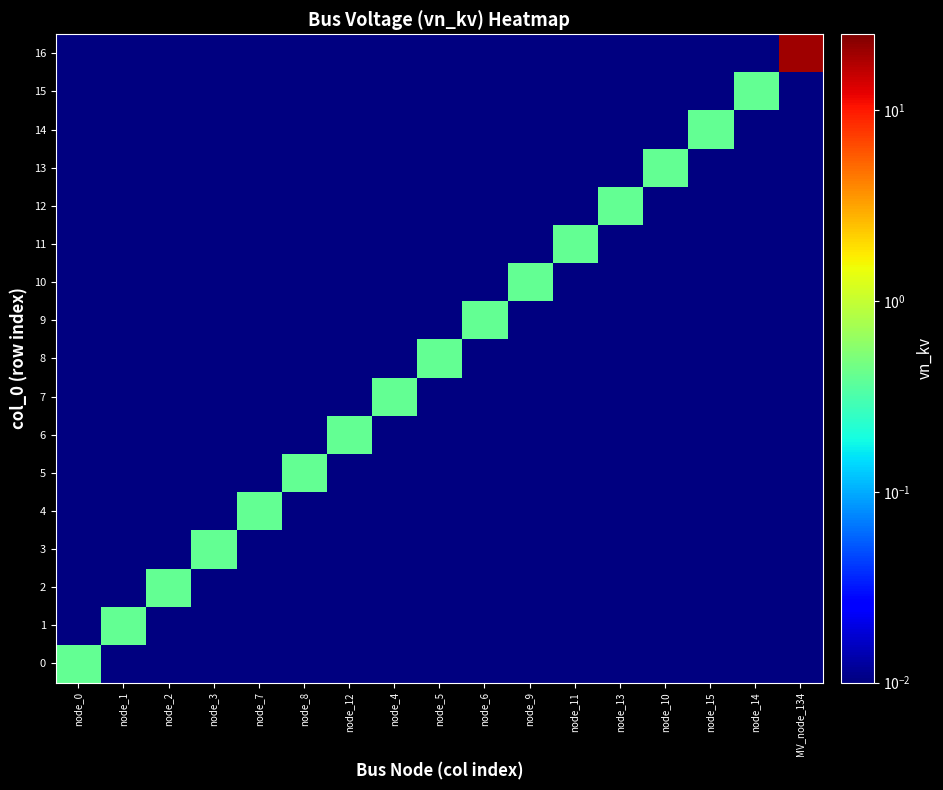

Reading left to right, transcribe all the data shown in this chart.

0: node_0=0.4	node_1=0.0	node_2=0.0	node_3=0.0	node_7=0.0	node_8=0.0	node_12=0.0	node_4=0.0	node_5=0.0	node_6=0.0	node_9=0.0	node_11=0.0	node_13=0.0	node_10=0.0	node_15=0.0	node_14=0.0	MV_node_134=0.0
1: node_0=0.0	node_1=0.4	node_2=0.0	node_3=0.0	node_7=0.0	node_8=0.0	node_12=0.0	node_4=0.0	node_5=0.0	node_6=0.0	node_9=0.0	node_11=0.0	node_13=0.0	node_10=0.0	node_15=0.0	node_14=0.0	MV_node_134=0.0
2: node_0=0.0	node_1=0.0	node_2=0.4	node_3=0.0	node_7=0.0	node_8=0.0	node_12=0.0	node_4=0.0	node_5=0.0	node_6=0.0	node_9=0.0	node_11=0.0	node_13=0.0	node_10=0.0	node_15=0.0	node_14=0.0	MV_node_134=0.0
3: node_0=0.0	node_1=0.0	node_2=0.0	node_3=0.4	node_7=0.0	node_8=0.0	node_12=0.0	node_4=0.0	node_5=0.0	node_6=0.0	node_9=0.0	node_11=0.0	node_13=0.0	node_10=0.0	node_15=0.0	node_14=0.0	MV_node_134=0.0
4: node_0=0.0	node_1=0.0	node_2=0.0	node_3=0.0	node_7=0.4	node_8=0.0	node_12=0.0	node_4=0.0	node_5=0.0	node_6=0.0	node_9=0.0	node_11=0.0	node_13=0.0	node_10=0.0	node_15=0.0	node_14=0.0	MV_node_134=0.0
5: node_0=0.0	node_1=0.0	node_2=0.0	node_3=0.0	node_7=0.0	node_8=0.4	node_12=0.0	node_4=0.0	node_5=0.0	node_6=0.0	node_9=0.0	node_11=0.0	node_13=0.0	node_10=0.0	node_15=0.0	node_14=0.0	MV_node_134=0.0
6: node_0=0.0	node_1=0.0	node_2=0.0	node_3=0.0	node_7=0.0	node_8=0.0	node_12=0.4	node_4=0.0	node_5=0.0	node_6=0.0	node_9=0.0	node_11=0.0	node_13=0.0	node_10=0.0	node_15=0.0	node_14=0.0	MV_node_134=0.0
7: node_0=0.0	node_1=0.0	node_2=0.0	node_3=0.0	node_7=0.0	node_8=0.0	node_12=0.0	node_4=0.4	node_5=0.0	node_6=0.0	node_9=0.0	node_11=0.0	node_13=0.0	node_10=0.0	node_15=0.0	node_14=0.0	MV_node_134=0.0
8: node_0=0.0	node_1=0.0	node_2=0.0	node_3=0.0	node_7=0.0	node_8=0.0	node_12=0.0	node_4=0.0	node_5=0.4	node_6=0.0	node_9=0.0	node_11=0.0	node_13=0.0	node_10=0.0	node_15=0.0	node_14=0.0	MV_node_134=0.0
9: node_0=0.0	node_1=0.0	node_2=0.0	node_3=0.0	node_7=0.0	node_8=0.0	node_12=0.0	node_4=0.0	node_5=0.0	node_6=0.4	node_9=0.0	node_11=0.0	node_13=0.0	node_10=0.0	node_15=0.0	node_14=0.0	MV_node_134=0.0
10: node_0=0.0	node_1=0.0	node_2=0.0	node_3=0.0	node_7=0.0	node_8=0.0	node_12=0.0	node_4=0.0	node_5=0.0	node_6=0.0	node_9=0.4	node_11=0.0	node_13=0.0	node_10=0.0	node_15=0.0	node_14=0.0	MV_node_134=0.0
11: node_0=0.0	node_1=0.0	node_2=0.0	node_3=0.0	node_7=0.0	node_8=0.0	node_12=0.0	node_4=0.0	node_5=0.0	node_6=0.0	node_9=0.0	node_11=0.4	node_13=0.0	node_10=0.0	node_15=0.0	node_14=0.0	MV_node_134=0.0
12: node_0=0.0	node_1=0.0	node_2=0.0	node_3=0.0	node_7=0.0	node_8=0.0	node_12=0.0	node_4=0.0	node_5=0.0	node_6=0.0	node_9=0.0	node_11=0.0	node_13=0.4	node_10=0.0	node_15=0.0	node_14=0.0	MV_node_134=0.0
13: node_0=0.0	node_1=0.0	node_2=0.0	node_3=0.0	node_7=0.0	node_8=0.0	node_12=0.0	node_4=0.0	node_5=0.0	node_6=0.0	node_9=0.0	node_11=0.0	node_13=0.0	node_10=0.4	node_15=0.0	node_14=0.0	MV_node_134=0.0
14: node_0=0.0	node_1=0.0	node_2=0.0	node_3=0.0	node_7=0.0	node_8=0.0	node_12=0.0	node_4=0.0	node_5=0.0	node_6=0.0	node_9=0.0	node_11=0.0	node_13=0.0	node_10=0.0	node_15=0.4	node_14=0.0	MV_node_134=0.0
15: node_0=0.0	node_1=0.0	node_2=0.0	node_3=0.0	node_7=0.0	node_8=0.0	node_12=0.0	node_4=0.0	node_5=0.0	node_6=0.0	node_9=0.0	node_11=0.0	node_13=0.0	node_10=0.0	node_15=0.0	node_14=0.4	MV_node_134=0.0
16: node_0=0.0	node_1=0.0	node_2=0.0	node_3=0.0	node_7=0.0	node_8=0.0	node_12=0.0	node_4=0.0	node_5=0.0	node_6=0.0	node_9=0.0	node_11=0.0	node_13=0.0	node_10=0.0	node_15=0.0	node_14=0.0	MV_node_134=20.0